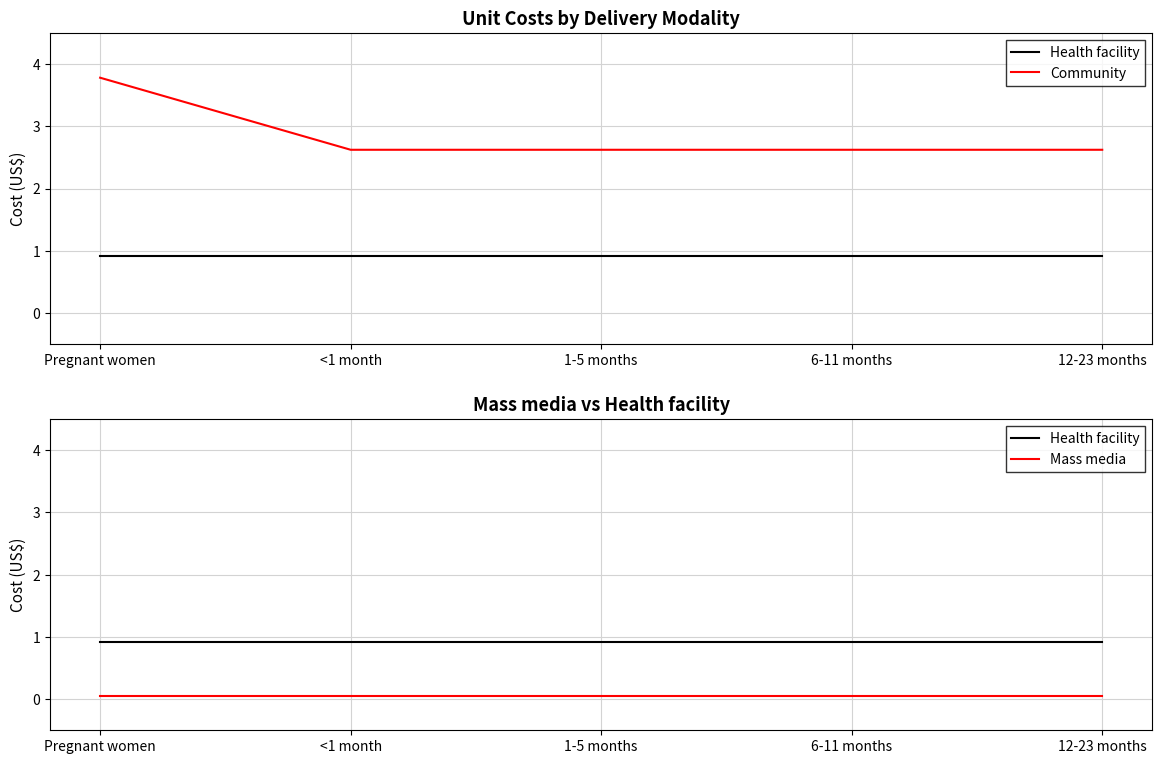

The Mass media series shows 0.0 at Pregnant women. True or false?

False